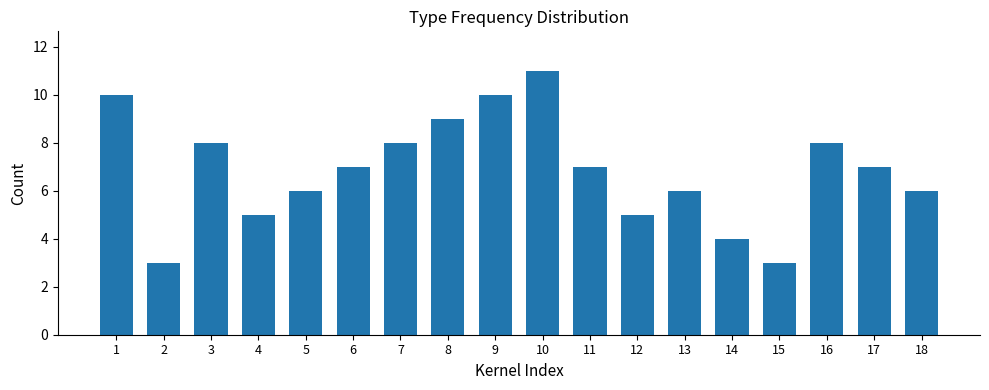

What is the greatest value displayed?

11